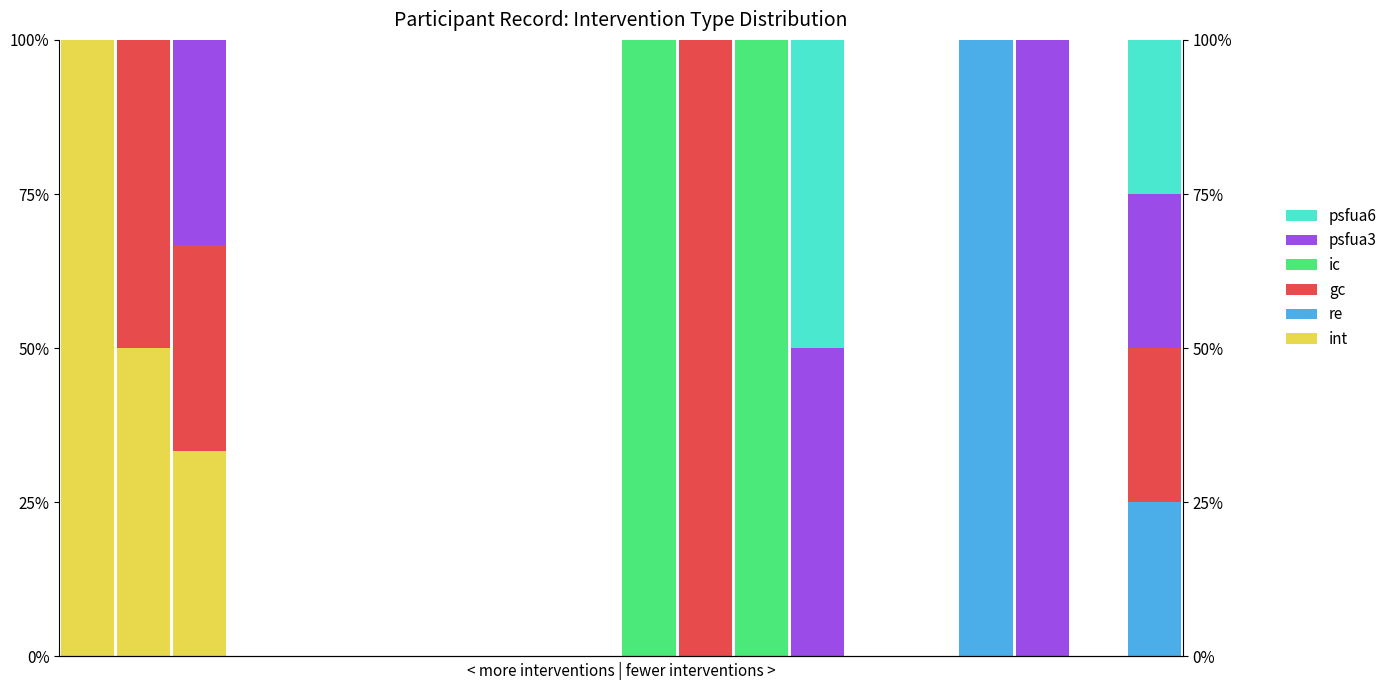

The value of int at 2 is 16.0. True or false?

False